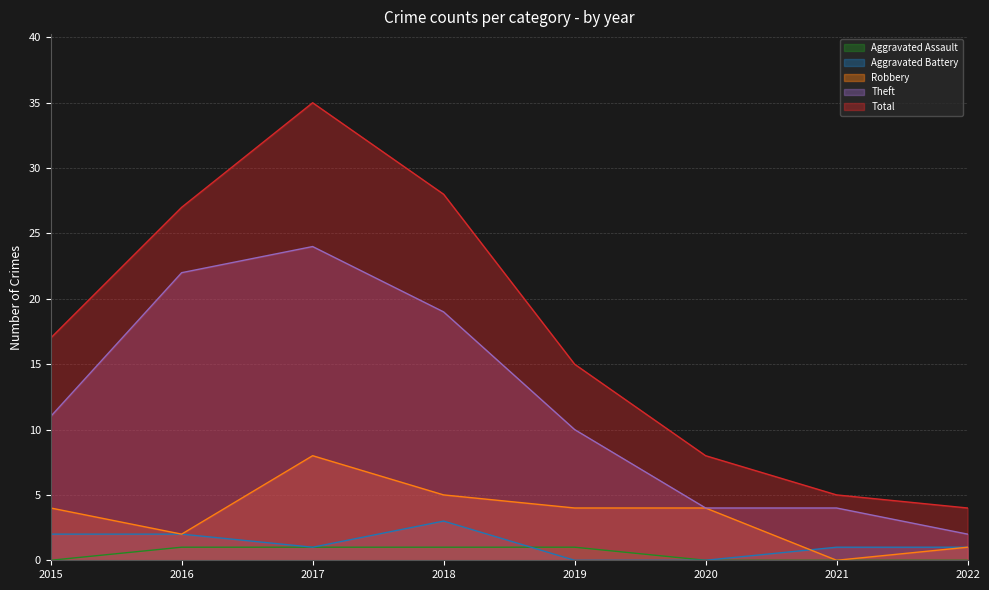

The value of Theft at 2015 is 5. True or false?

False